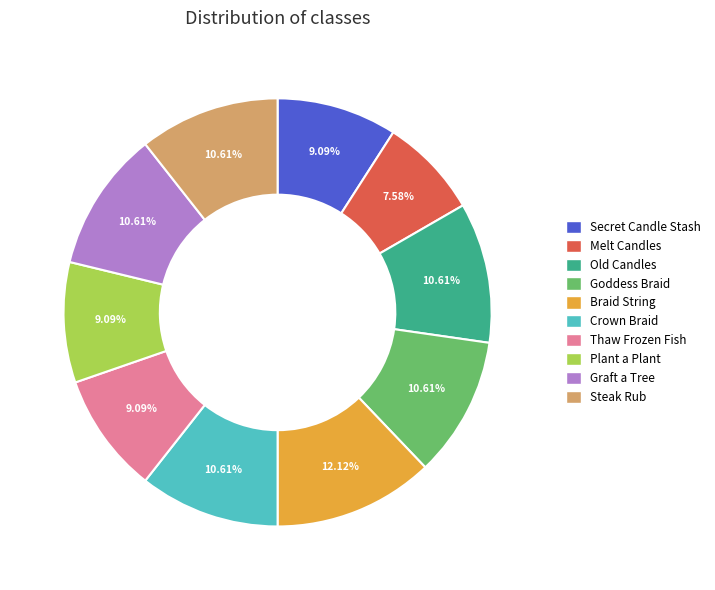

Is there any slice that represents more than half of the pie?

No